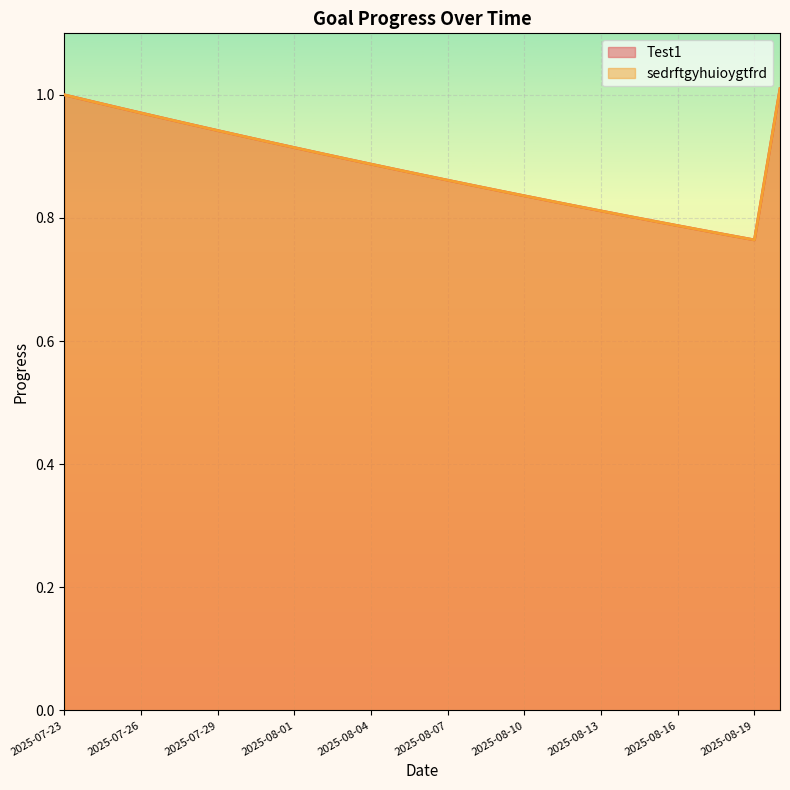

True or false: Test1 and sedrftgyhuioygtfrd intersect in this chart.

False